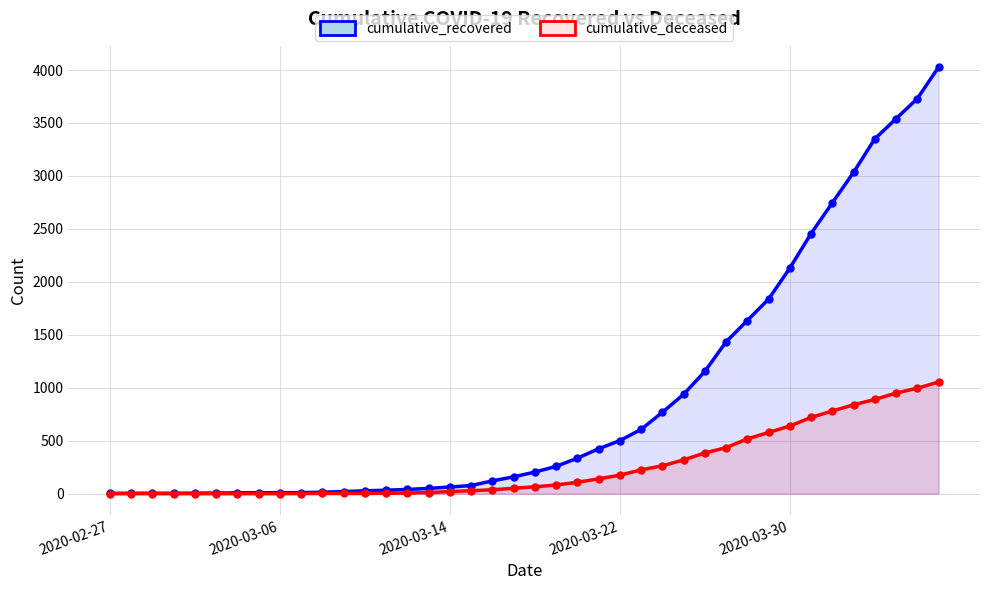

What is the sum of the cumulative_recovered values at 36 and 12?

3377